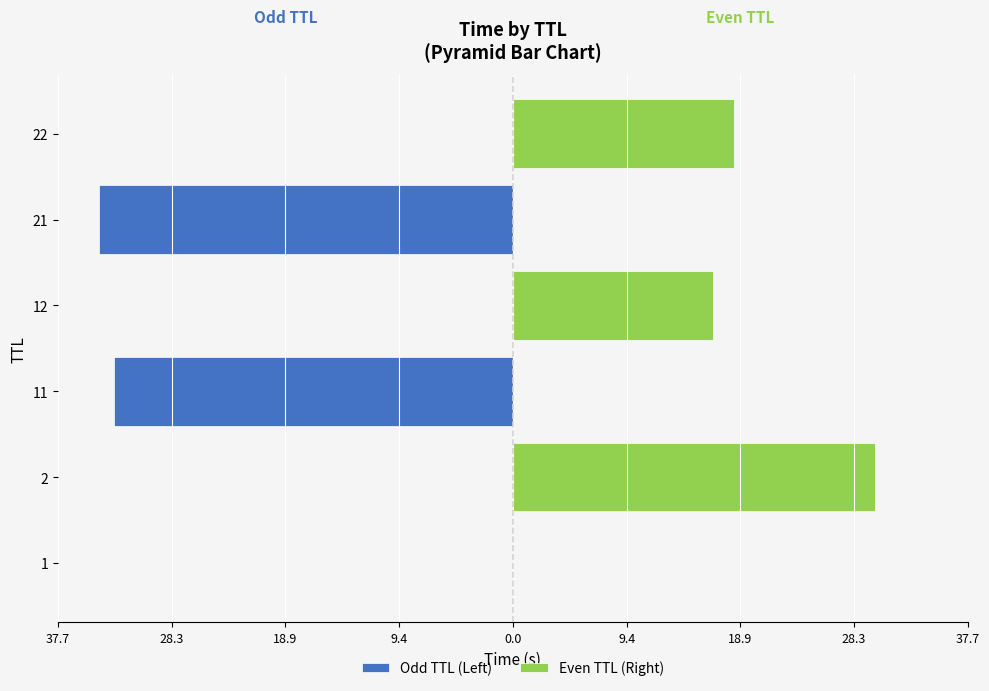

Reading left to right, list all the values displayed in this chart.

Odd TTL (Left): -0.0	0.0	-33.1	0.0	-34.3	0.0
Even TTL (Right): 0.0	30.0	0.0	16.6	0.0	18.4